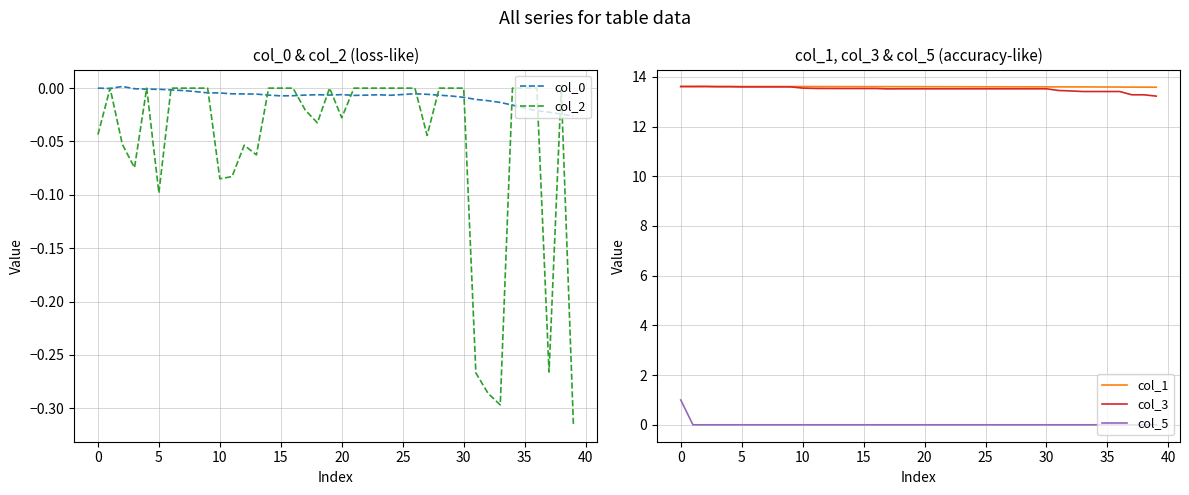

What is the maximum value for col_3?

13.6